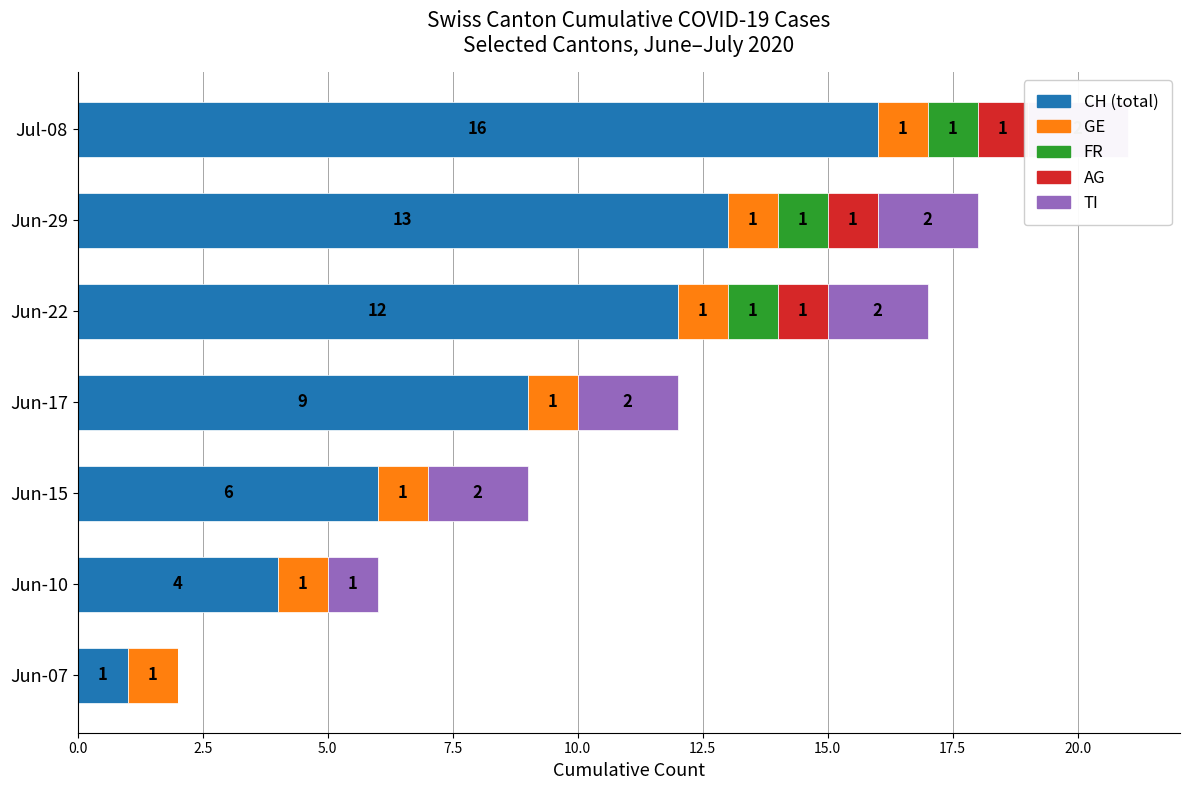

What are all the series names shown in the legend?

CH (total), GE, FR, AG, TI